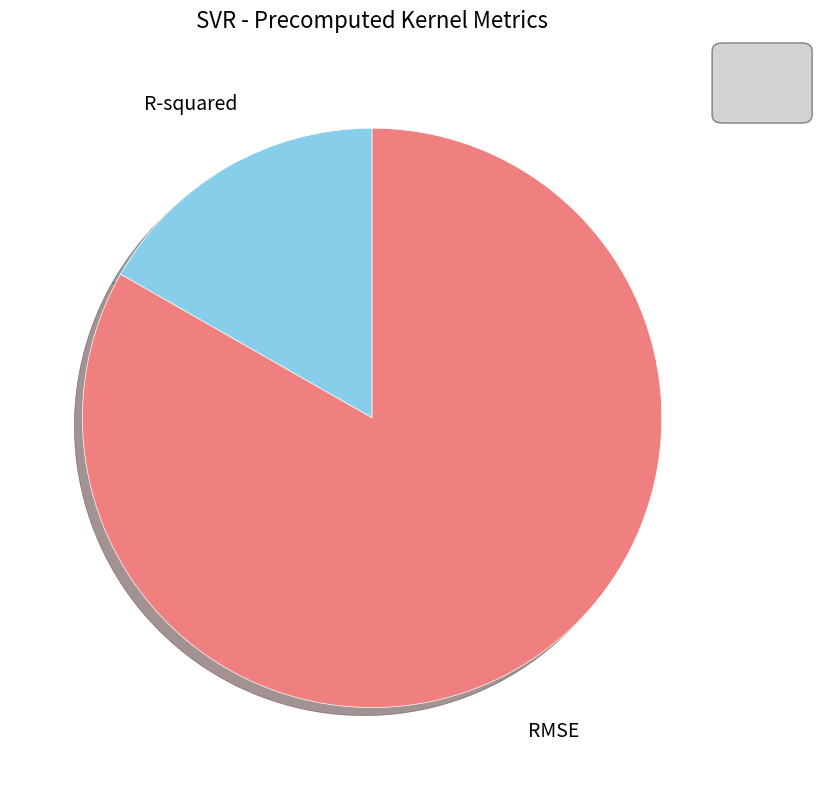

What is the majority slice?

RMSE